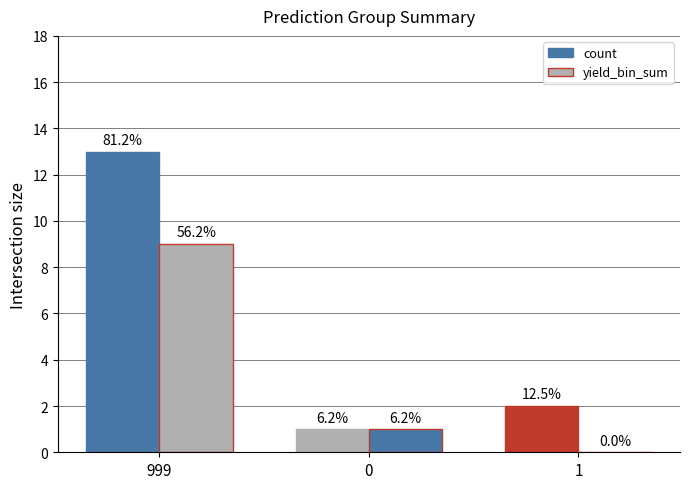

The value of count at 1 is 1. True or false?

False